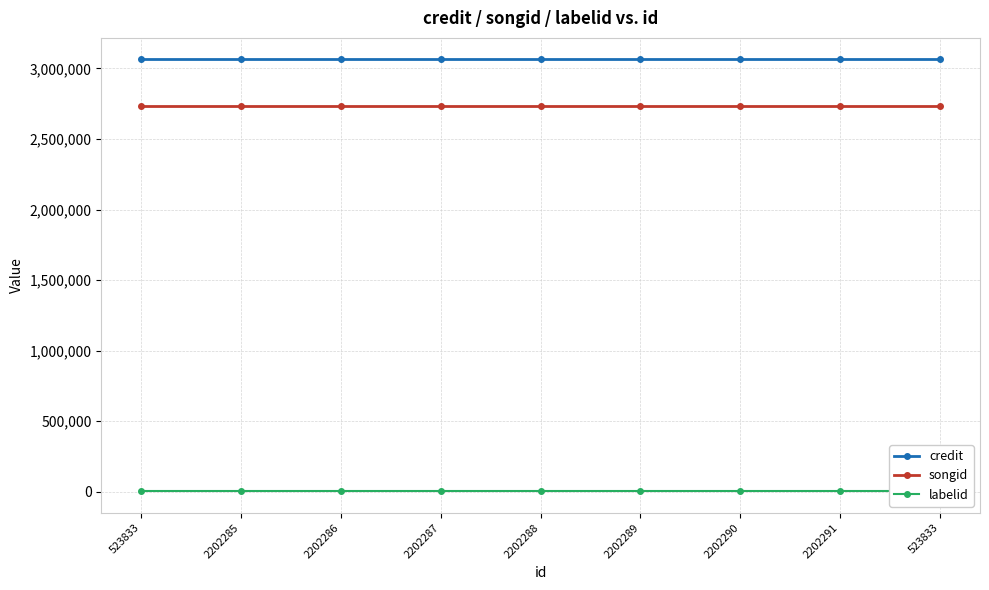

Which label corresponds to the largest value in the chart?

523833